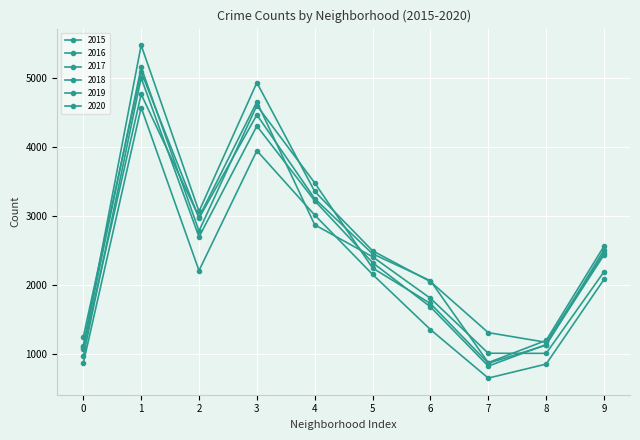

How many distinct data groups are displayed?

6